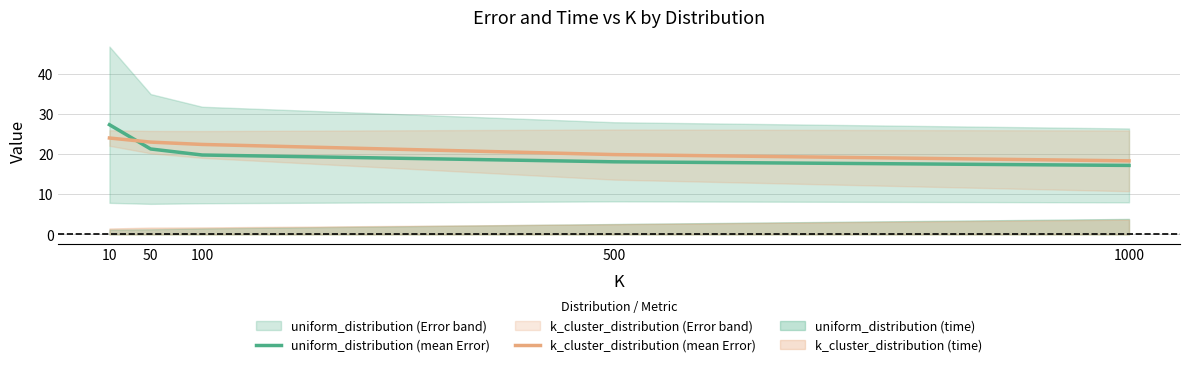

What is the difference between the second highest and second lowest values in the k_cluster_distribution (mean Error) series?

3.1